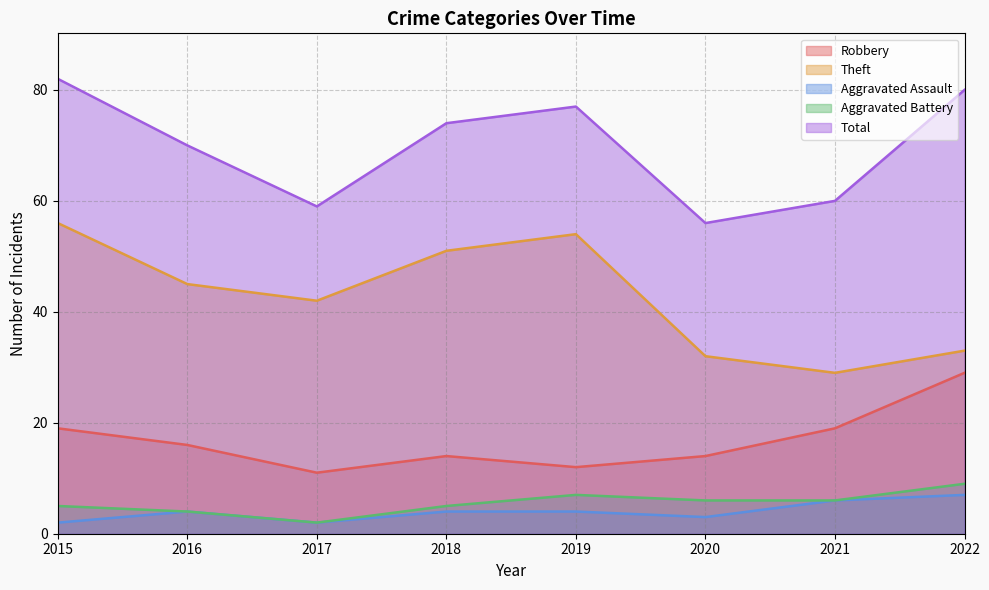

What is the approximate value of Total at 2021?

60